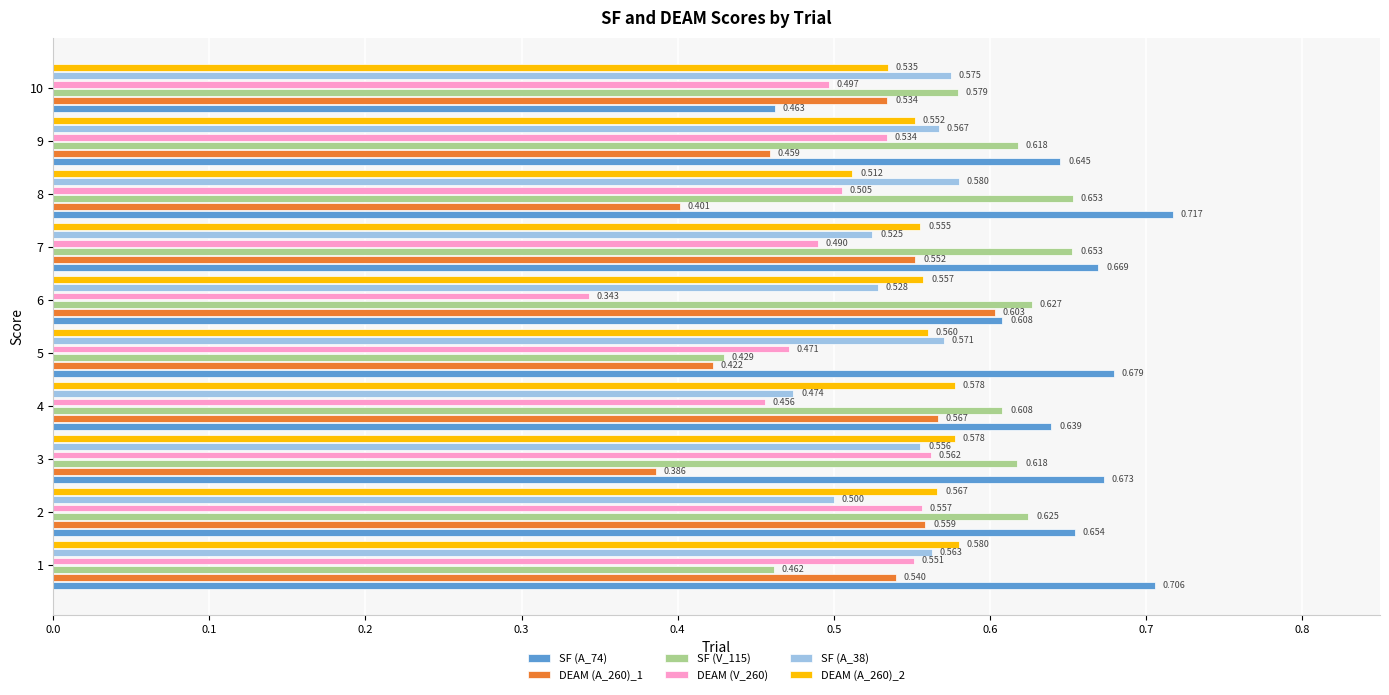

Is the value of SF (V_115) at 10 greater than the value of DEAM (V_260) at 5?

Yes